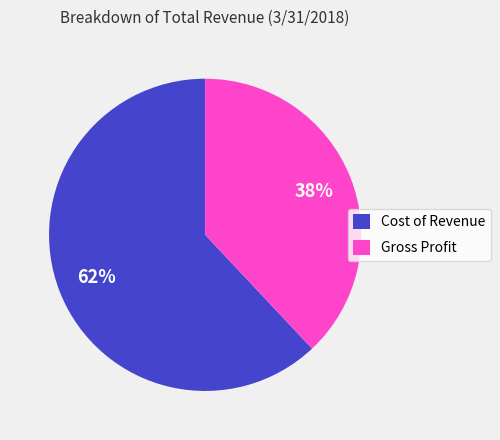

To the nearest percent, what percentage of the pie is Gross Profit?

38%